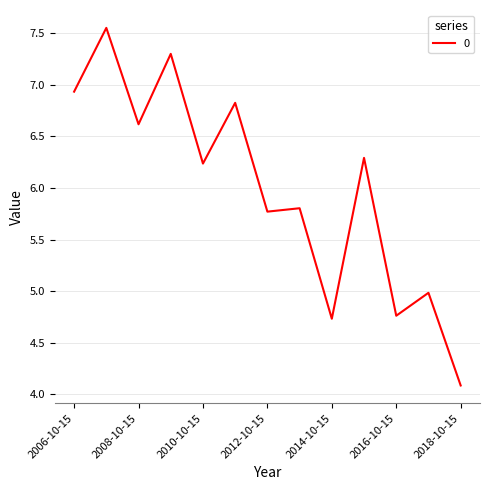

What is the smallest value displayed?

4.1